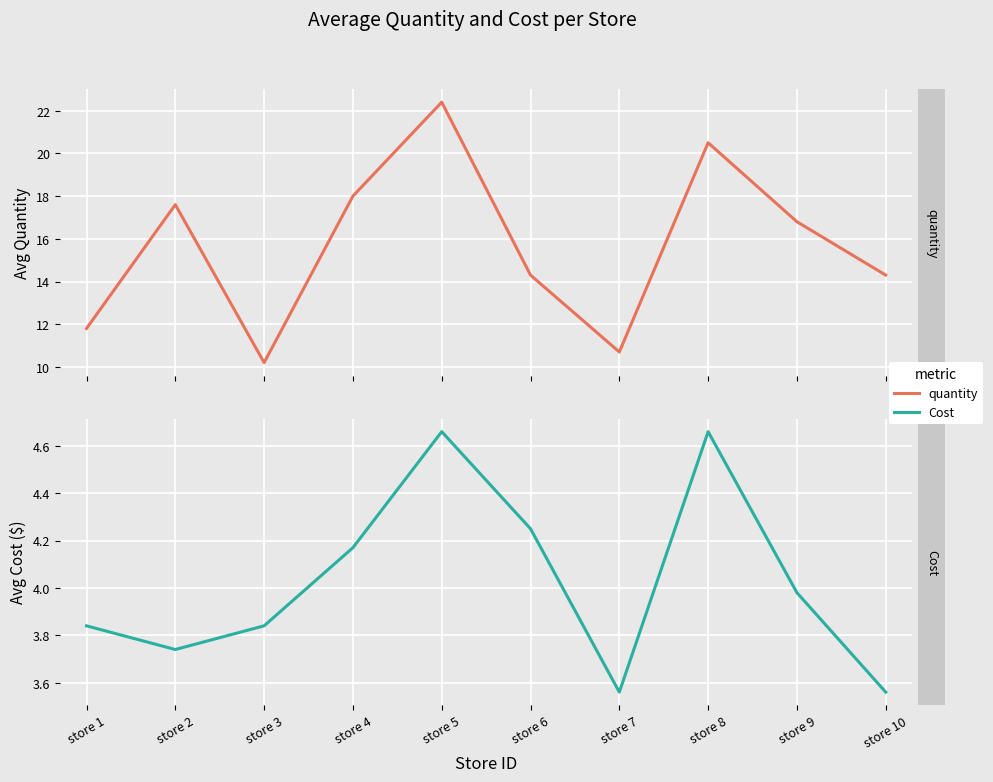

At which category does Cost reach its first local peak?

store 5